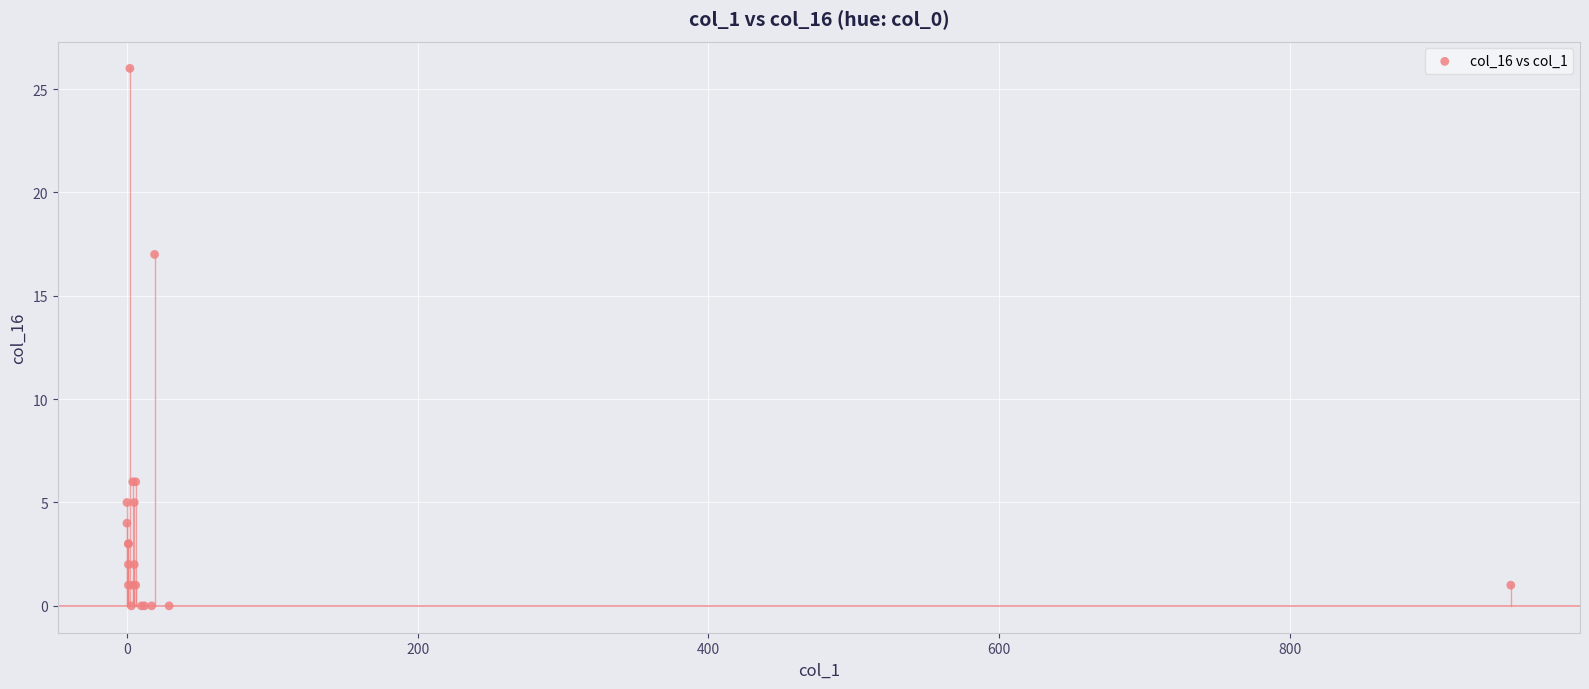

What Y value in the scatter plot is closest to 13?

17